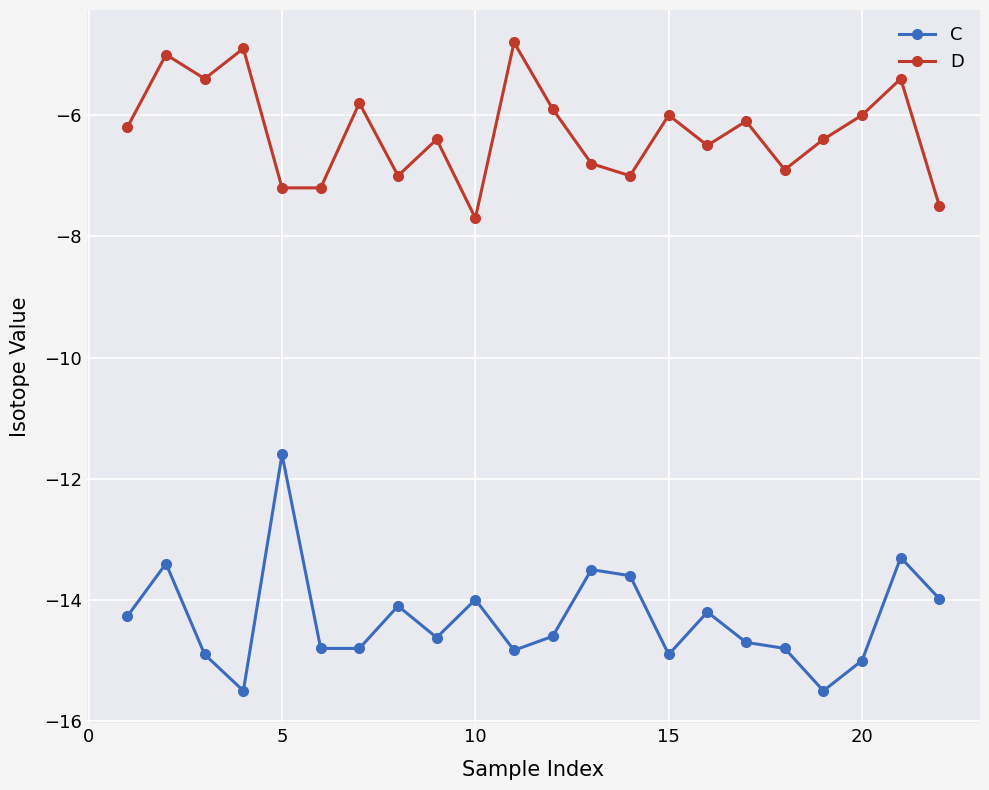

How many lines are shown in the chart?

2